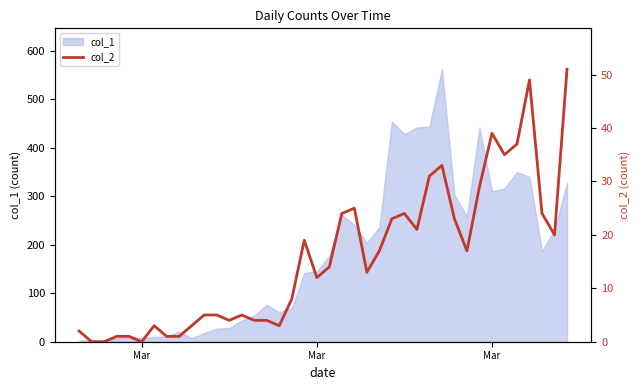

How many interior local valleys (lower than both neighbors) does the data have?

9